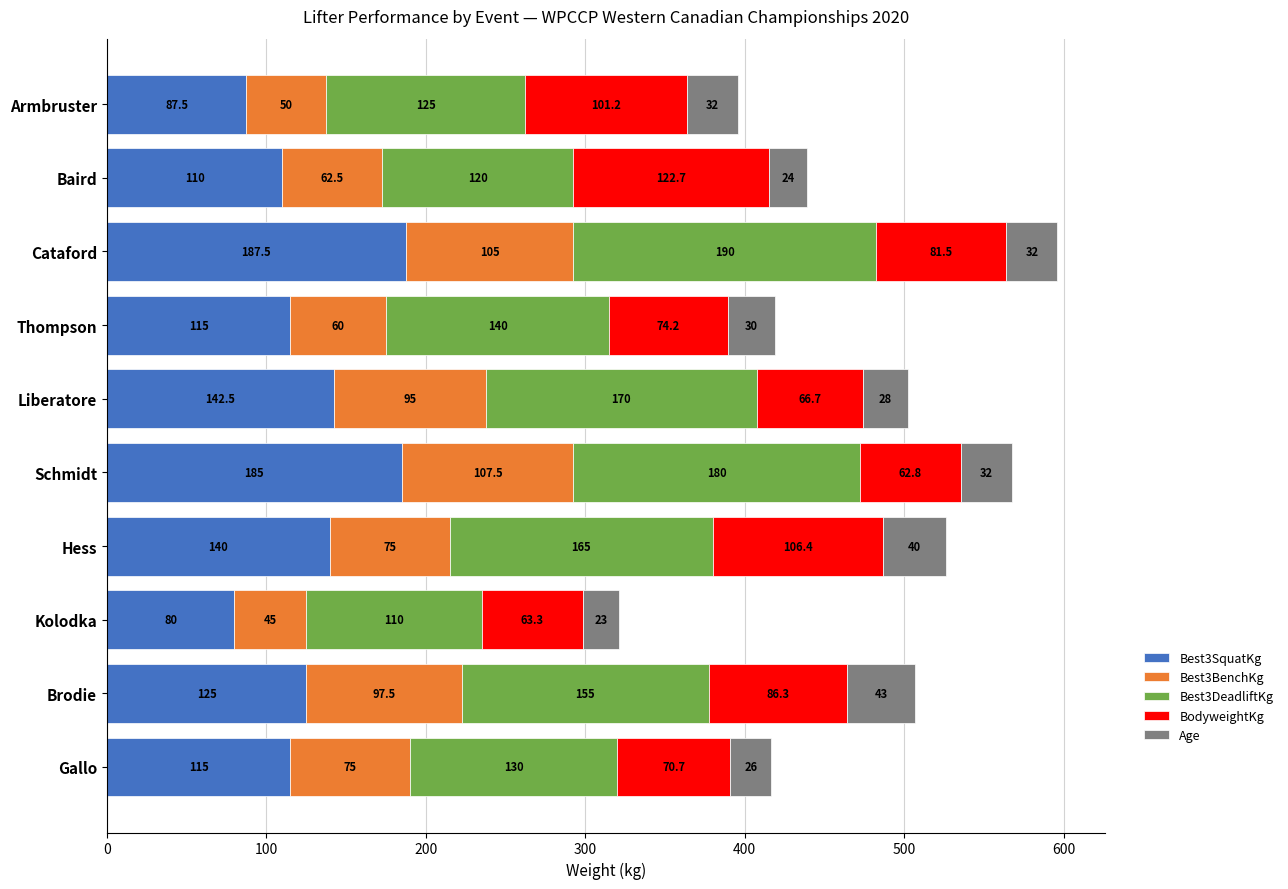

What is the lowest value of the Best3SquatKg series?

80.0